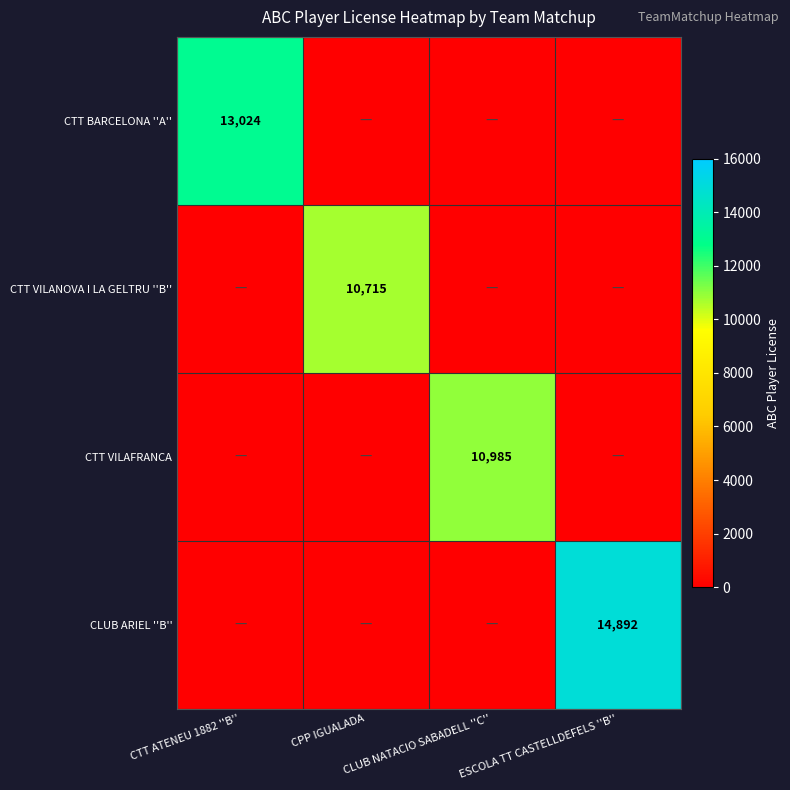

At which label is CTT VILAFRANCA closest to 5492?

CTT ATENEU 1882 ''B''